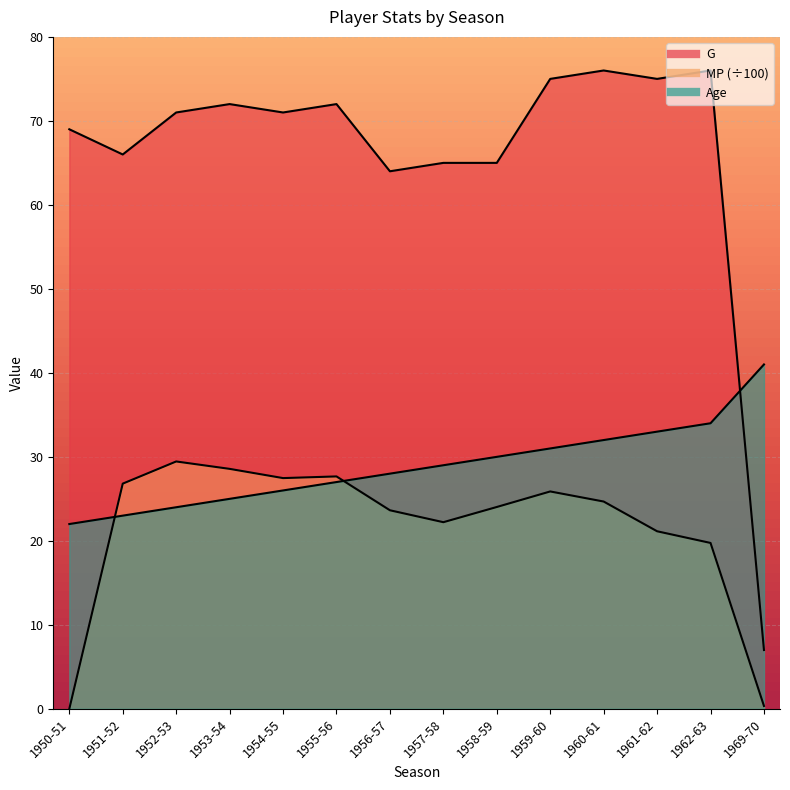

Reading right to left, extract all data points from this chart.

G: 7.0	76.0	75.0	76.0	75.0	65.0	65.0	64.0	72.0	71.0	72.0	71.0	66.0	69.0
MP: 0.3	19.8	21.1	24.7	25.9	24.0	22.2	23.6	27.7	27.5	28.6	29.4	26.8	0.0
Age: 41.0	34.0	33.0	32.0	31.0	30.0	29.0	28.0	27.0	26.0	25.0	24.0	23.0	22.0